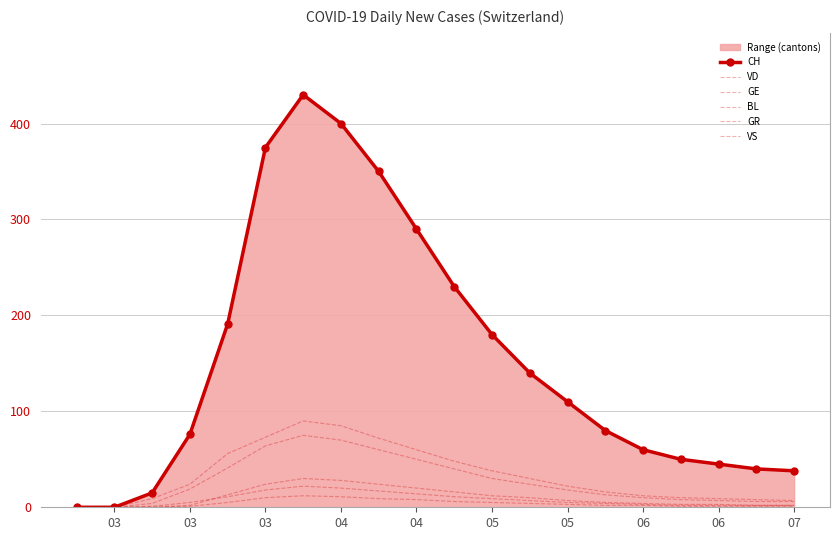

What is the highest value of the GR series?

12